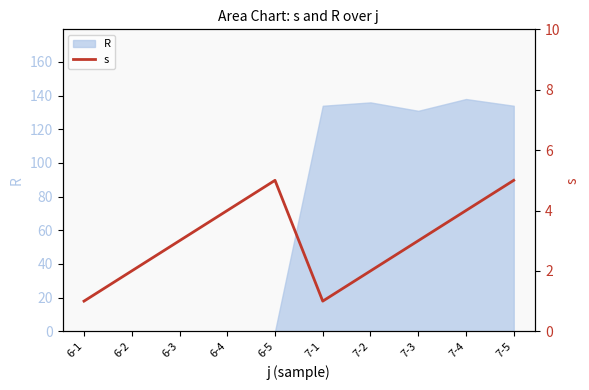

How many categories are shown in the chart?

10